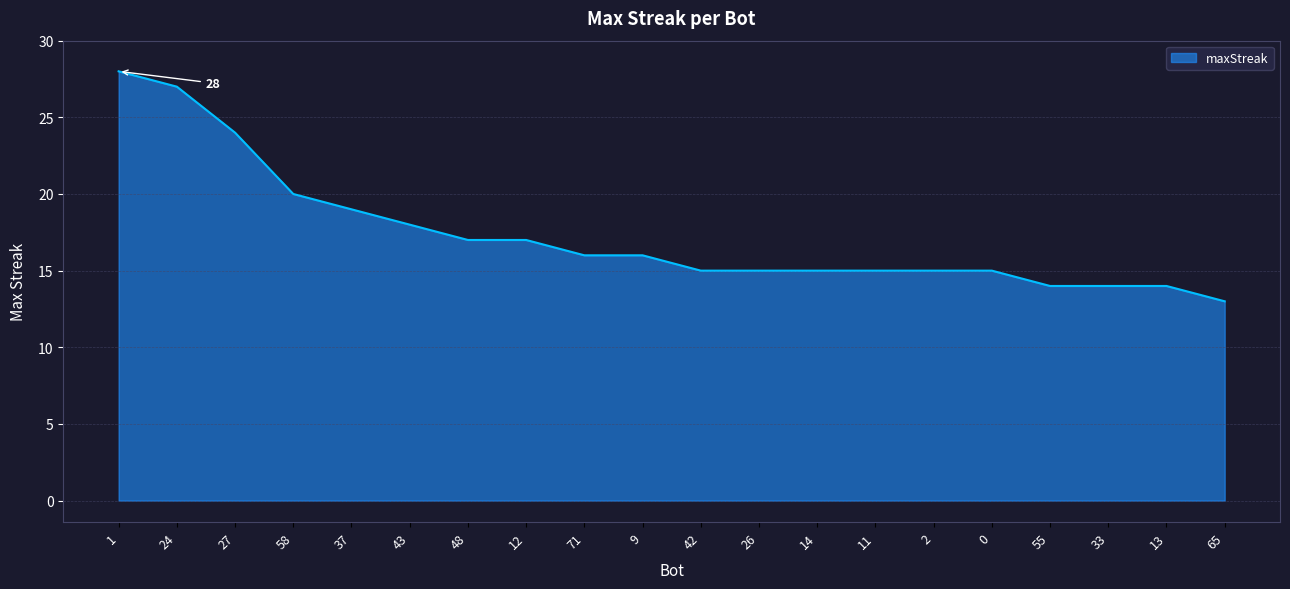

The chart shows a value of 15 at 14. True or false?

True